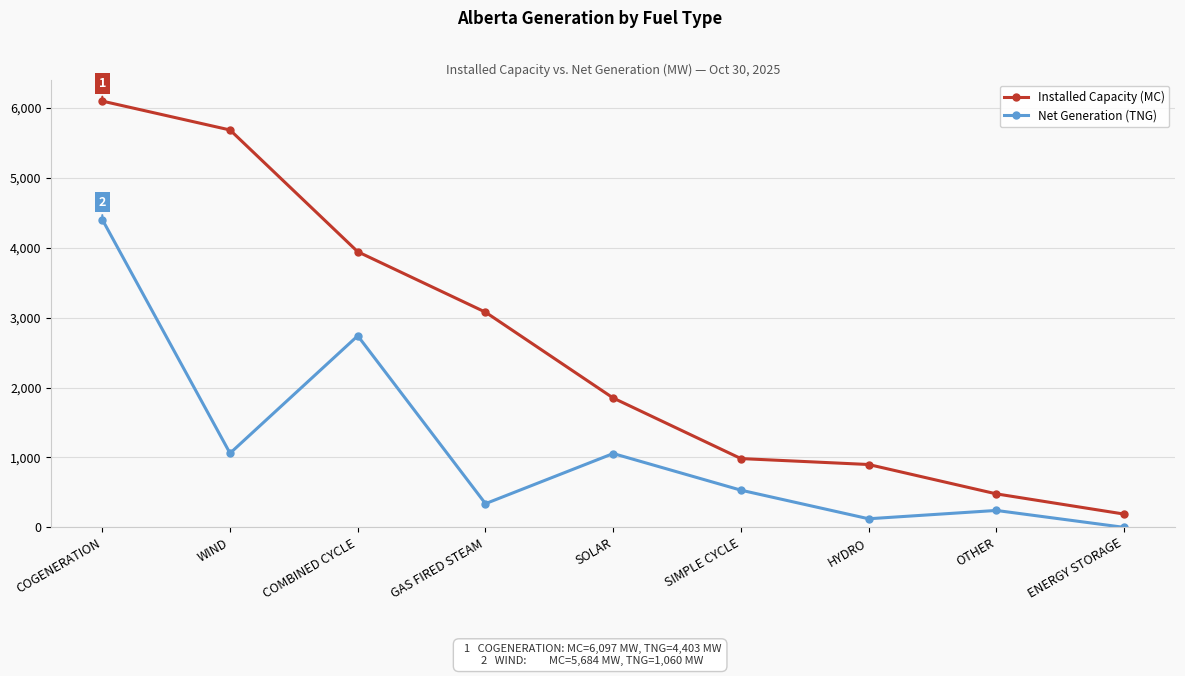

Is it true that Installed Capacity (MC) equals 6097 at COGENERATION?

True